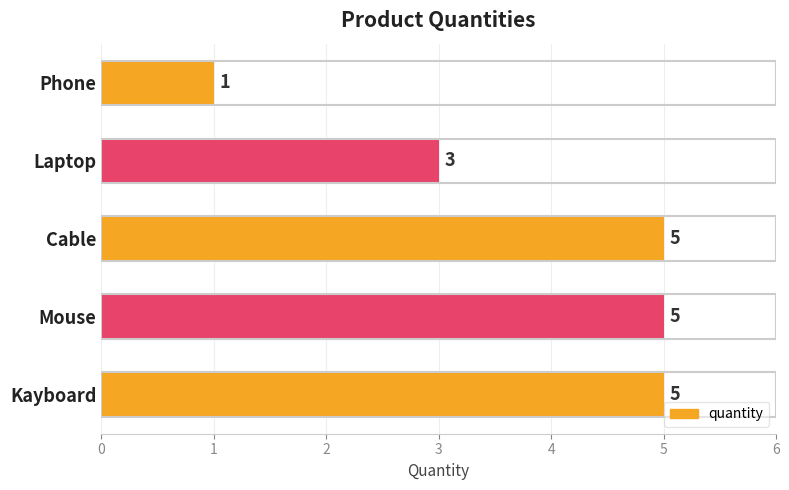

What is the maximum value shown in the chart?

5